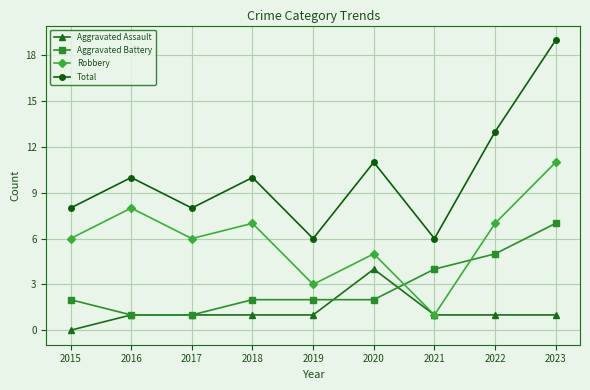

True or false: Robbery and Total intersect in this chart.

False